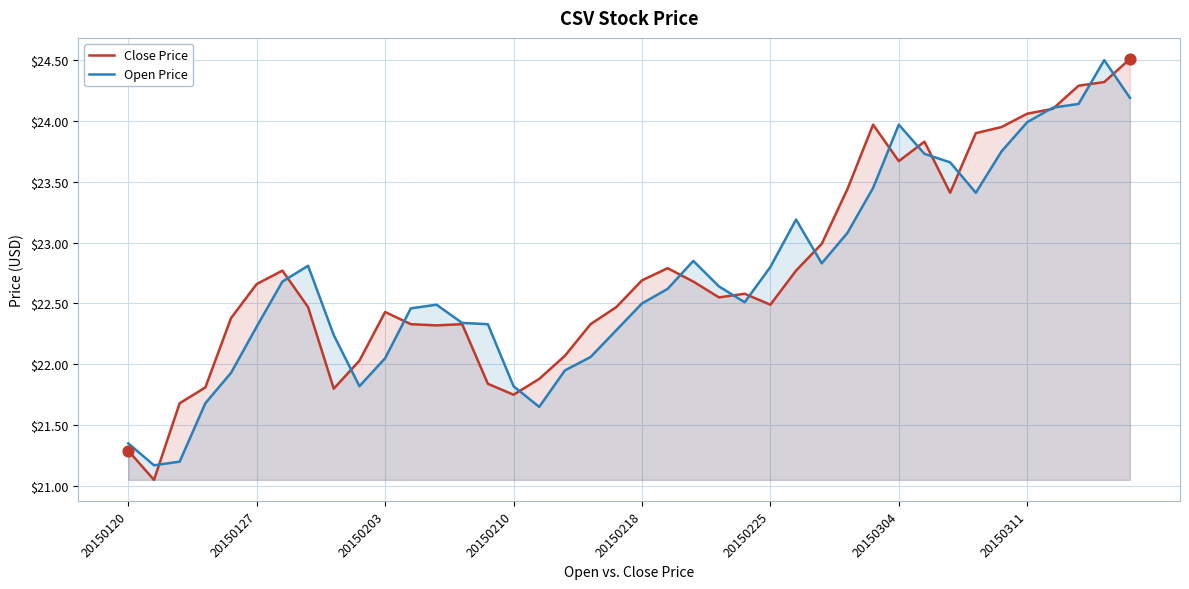

Which series has the largest total across all categories?

Close Price